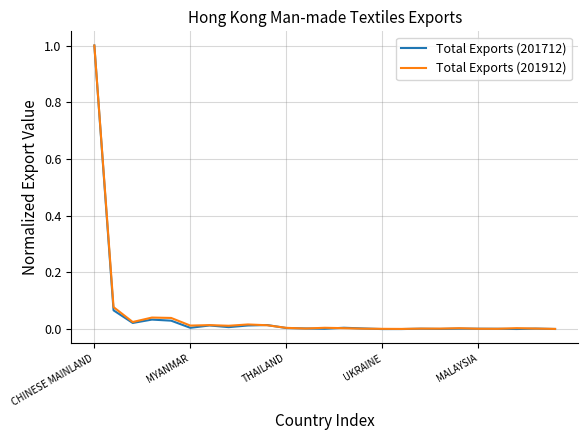

What is the maximum value for Total Exports (201712)?

1.0